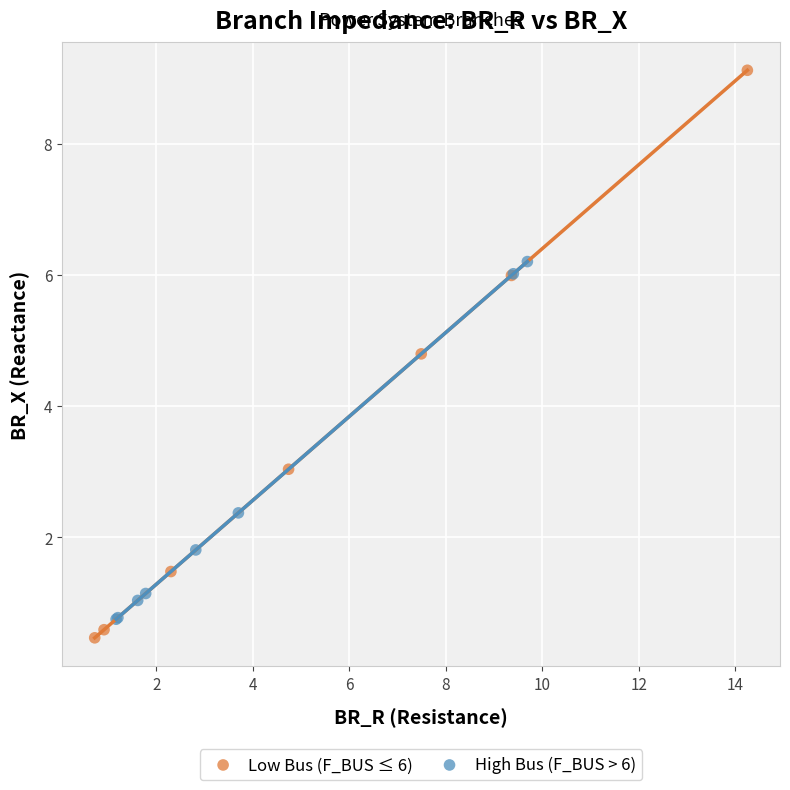

Which series reaches the minimum Y coordinate?

Low Bus (F_BUS ≤ 6)